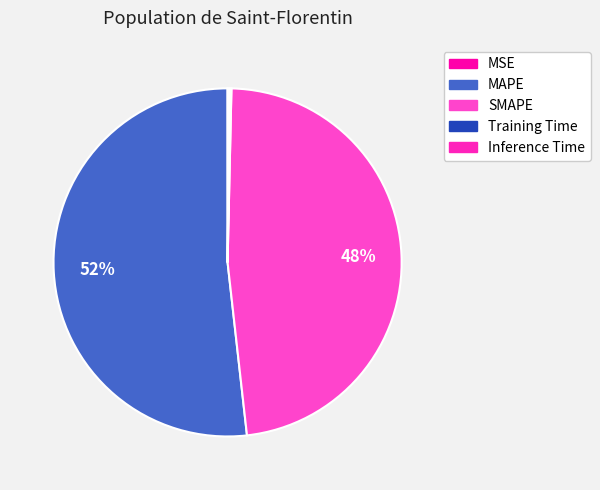

Which category has the biggest portion of the pie?

MAPE